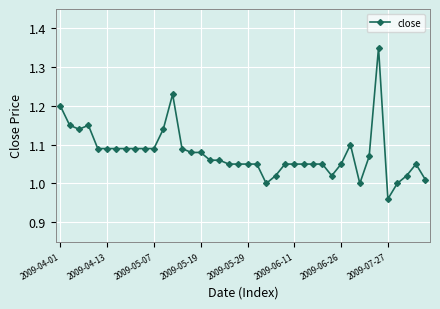

What is the difference between the maximum and minimum values?

0.4